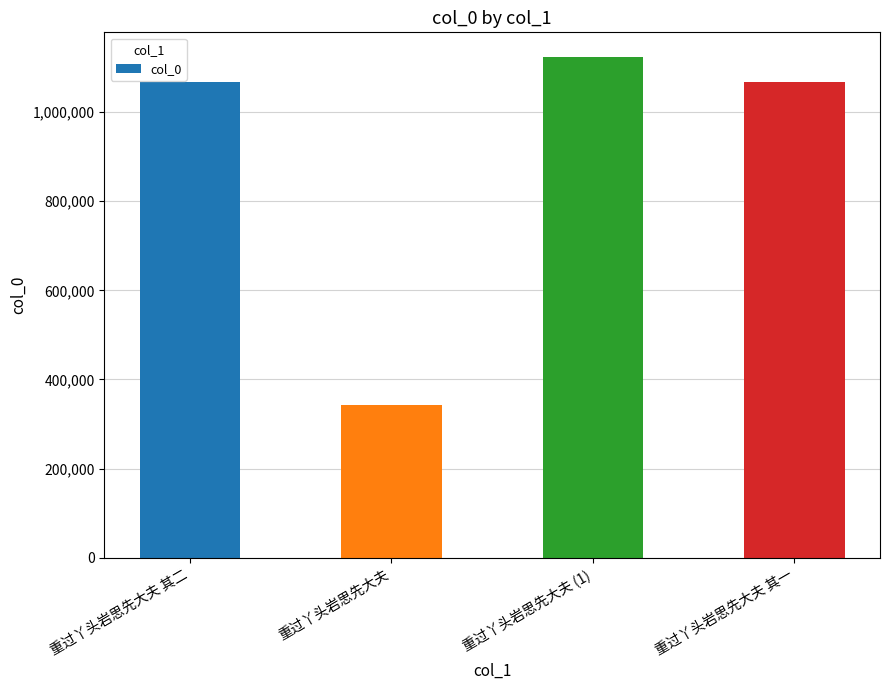

What is the approximate value at 重过丫头岩思先大夫 (1), to the nearest 50?

1122950